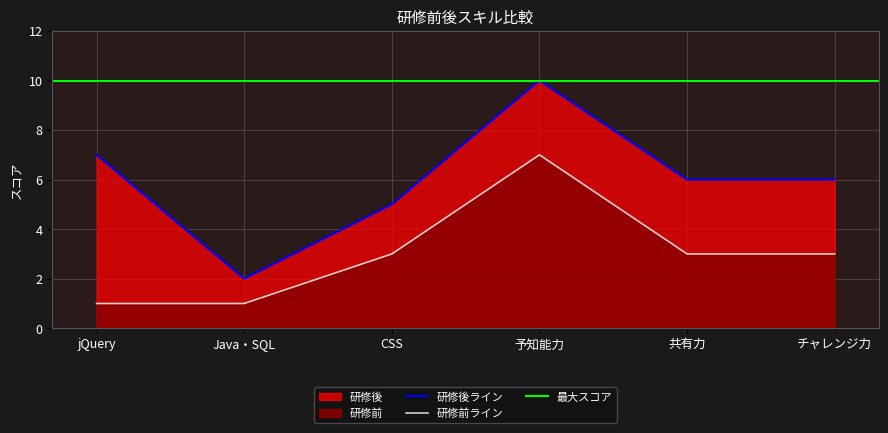

True or false: 研修後 and 研修前 cross at least once.

False